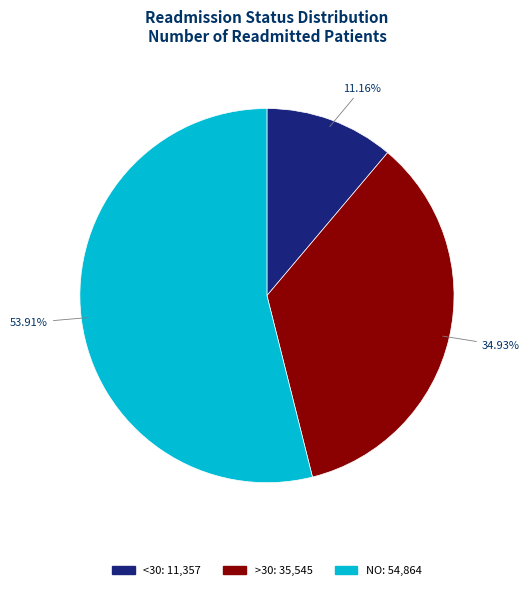

What percentage is the NO slice, to the nearest percent?

54%